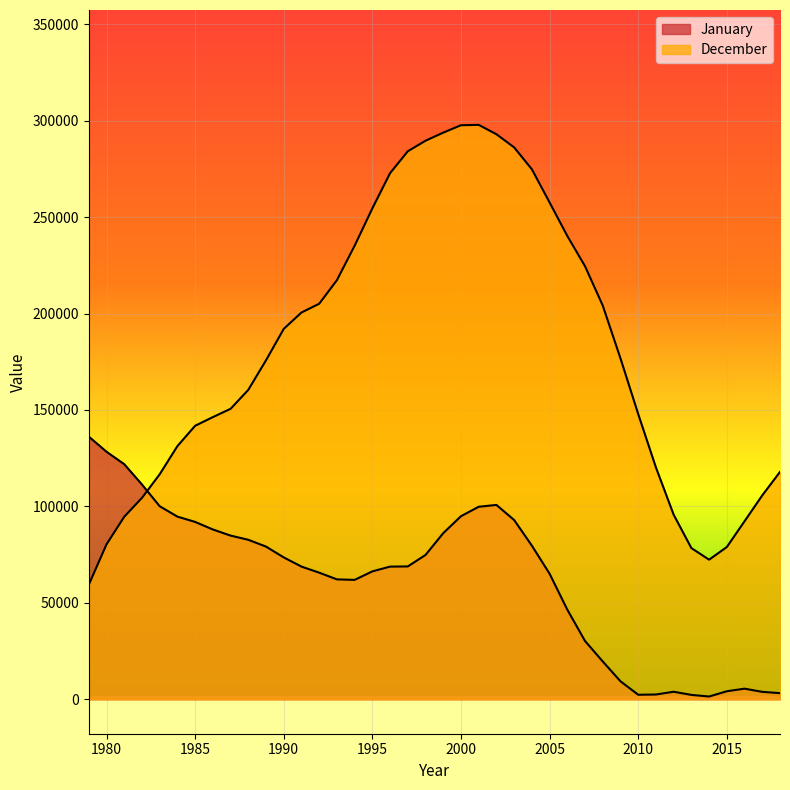

The January series shows 22876.0 at 1993. True or false?

False